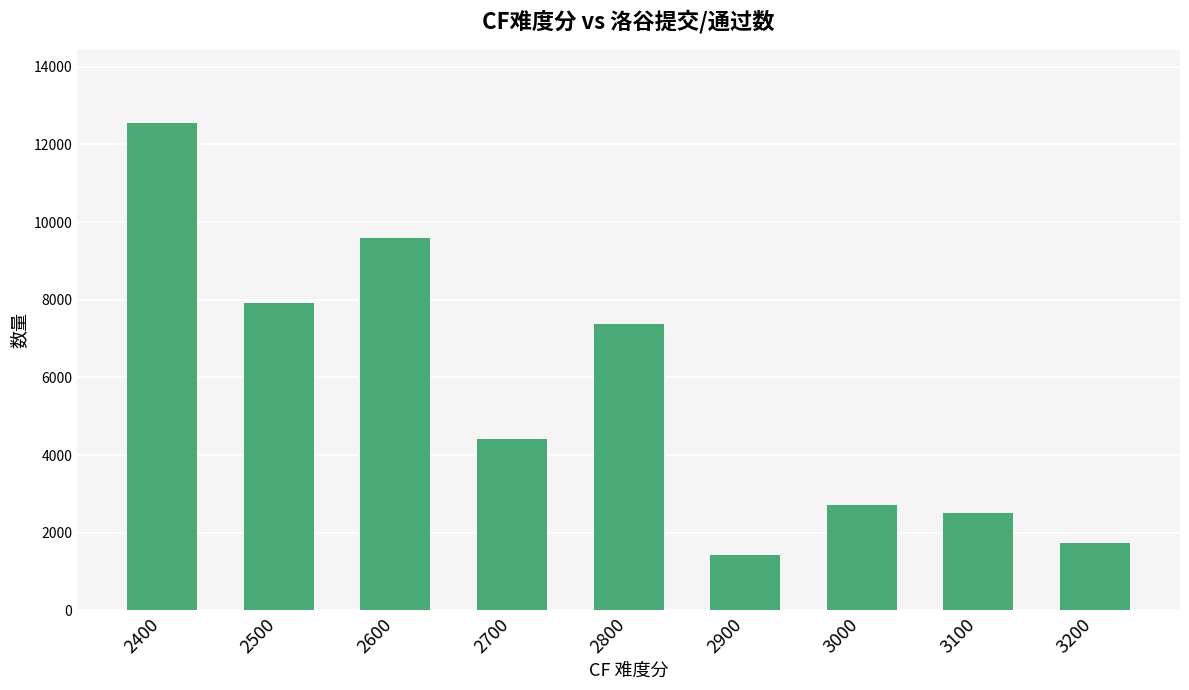

At which category does the chart reach its minimum across all series?

2900